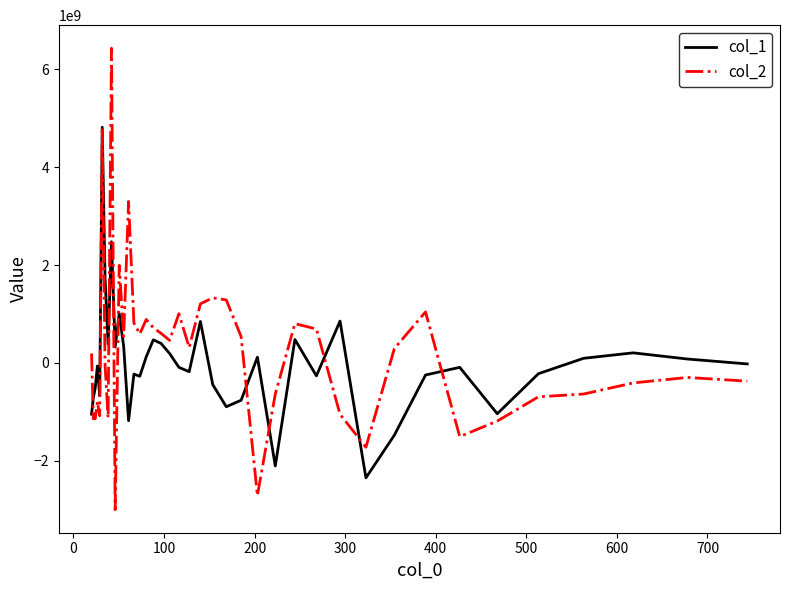

Which series has the largest total across all categories?

col_2